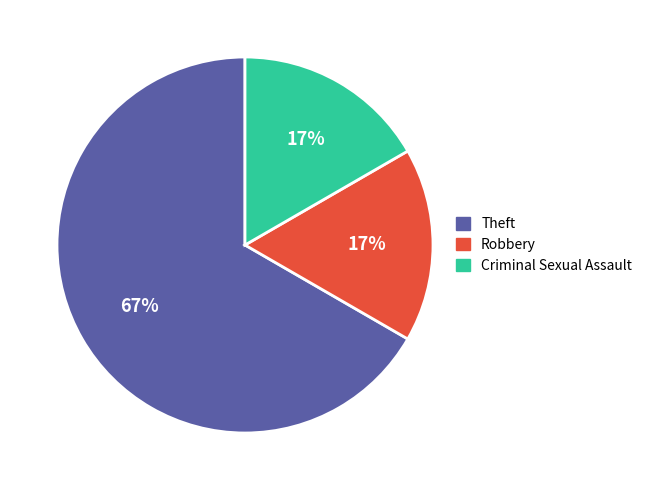

Which slice represents more than half of the pie?

Theft